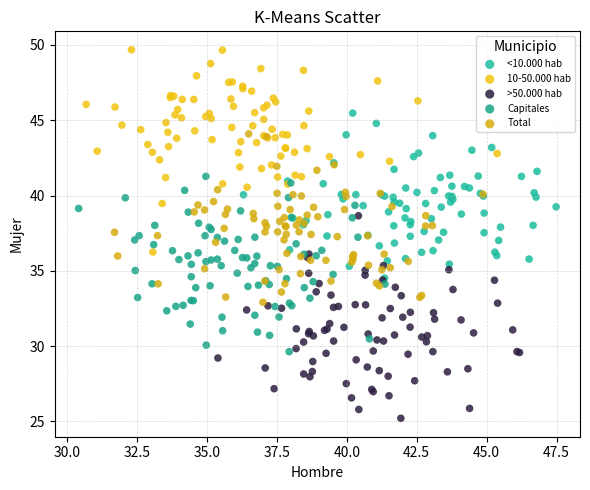

Which series contains the highest Y value?

10-50.000 hab